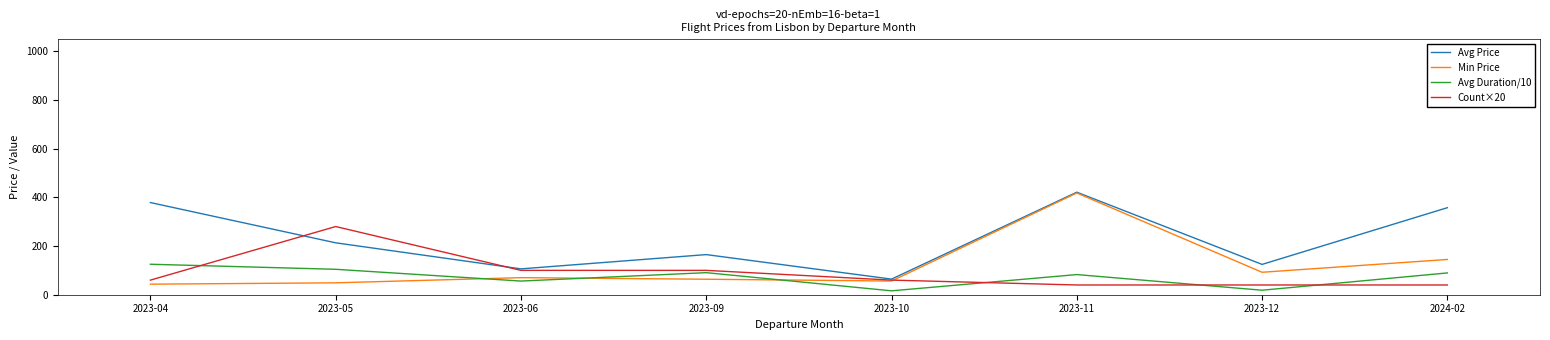

What position from the left is 2023-12?

7